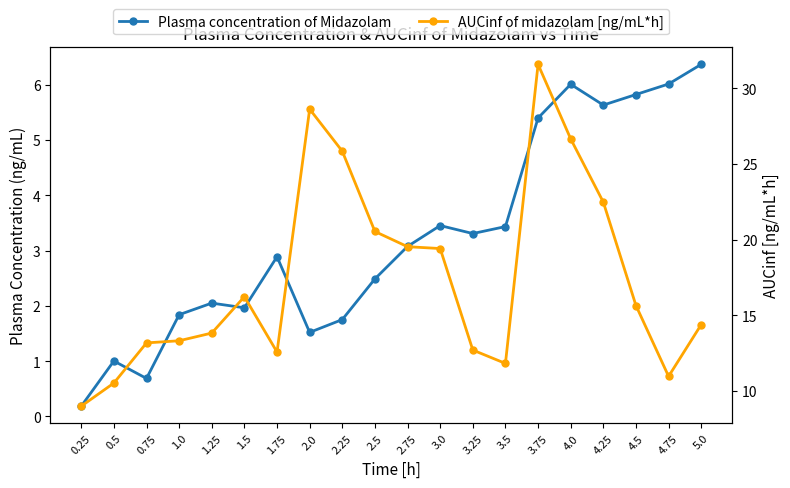

What is the difference between the Plasma concentration of Midazolam values at 0.5 and 1.5?

1.0